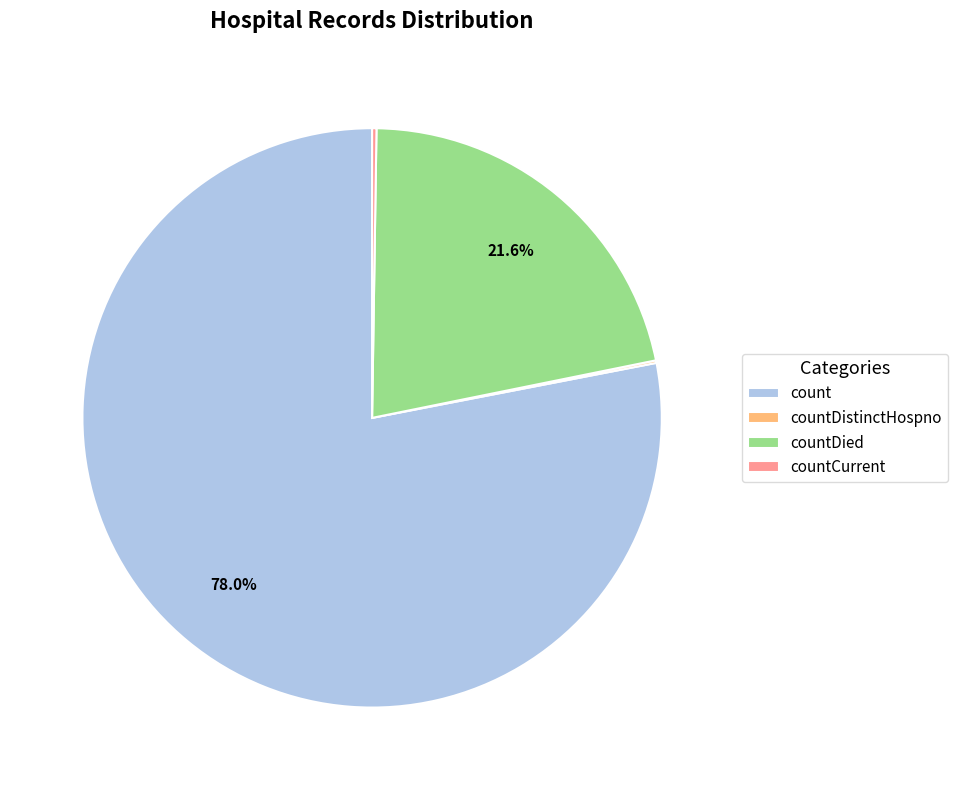

How much of the chart is everything except countDied?

78.4%